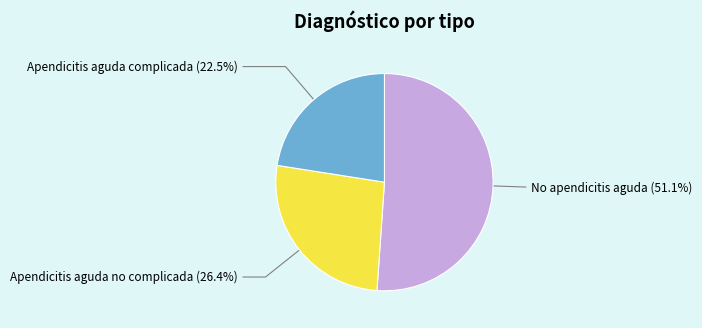

Is there any slice that represents more than half of the pie?

Yes